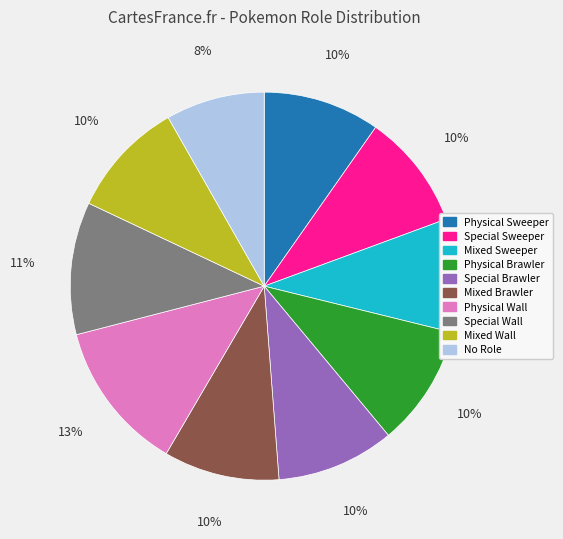

Is there any slice that represents more than half of the pie?

No